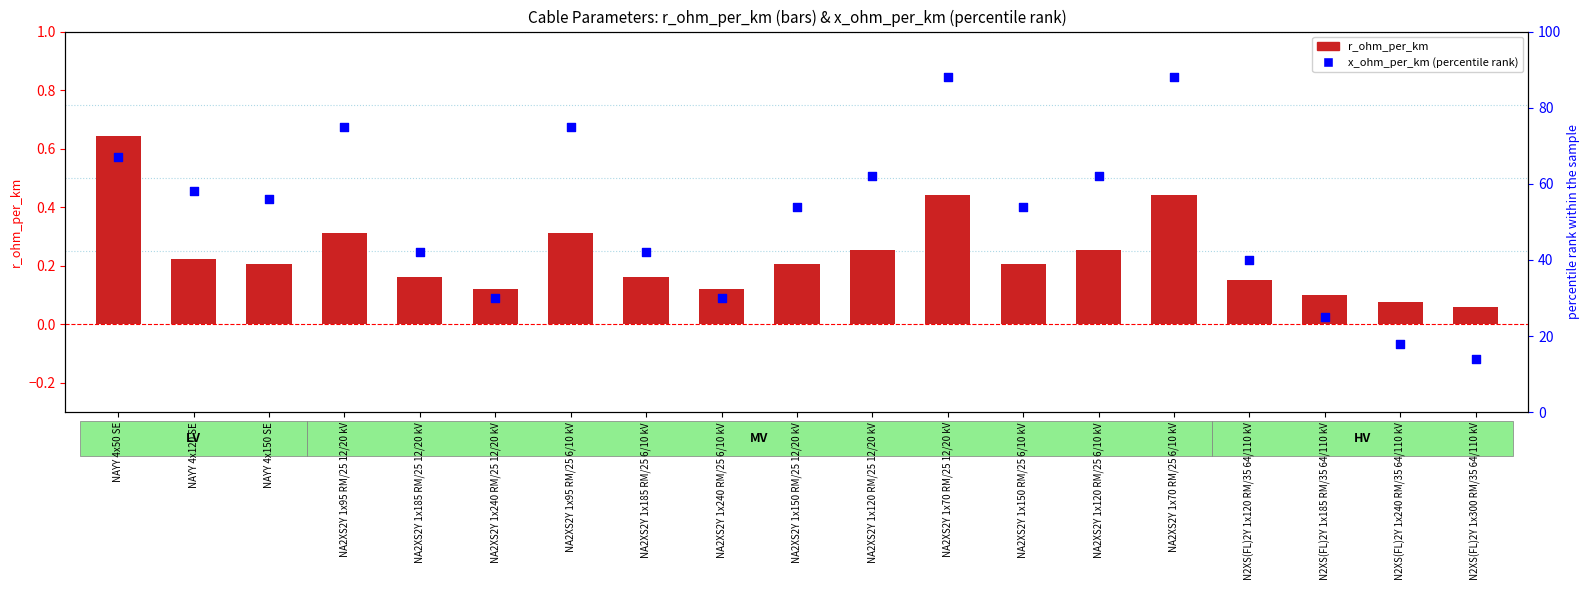

Is the value of x_ohm_per_km (percentile rank) at N2XS(FL)2Y 1x185 RM/35 64/110 kV greater than the value of r_ohm_per_km at NA2XS2Y 1x150 RM/25 6/10 kV?

Yes